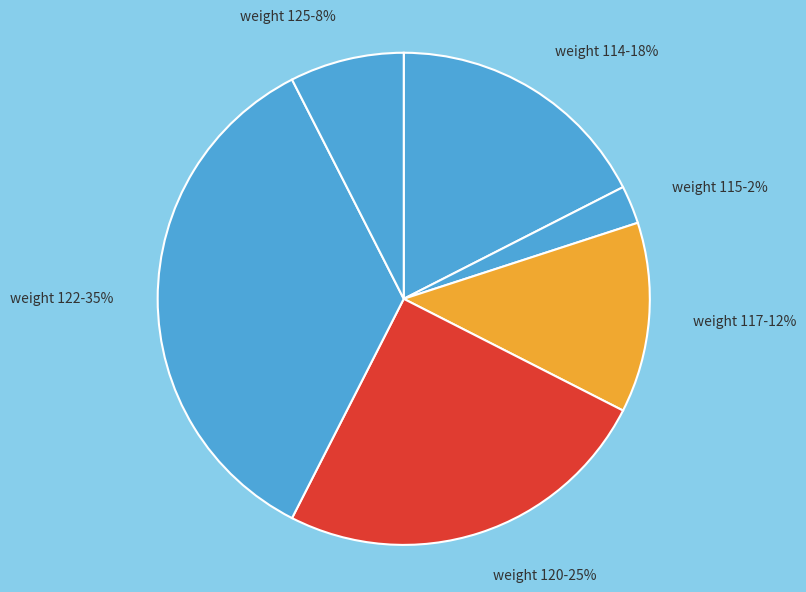

How many slices are in this pie chart?

6